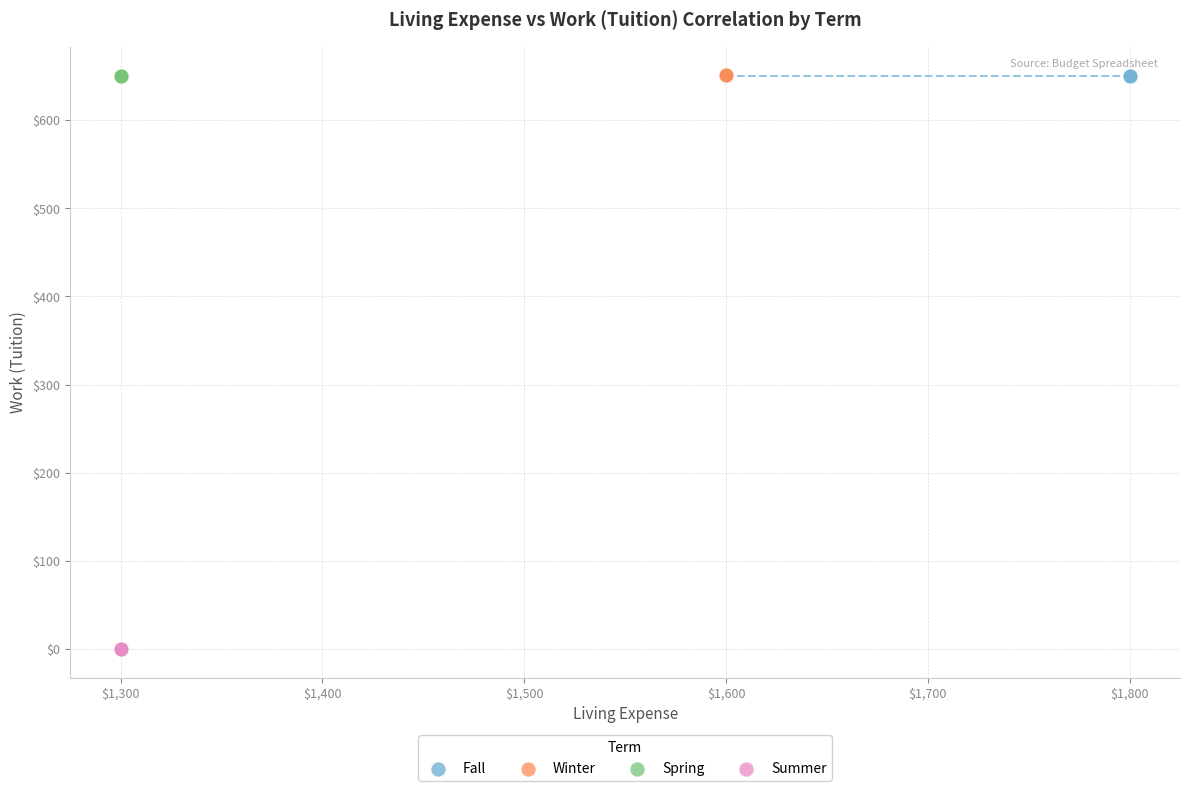

Which series reaches the minimum Y coordinate?

Summer